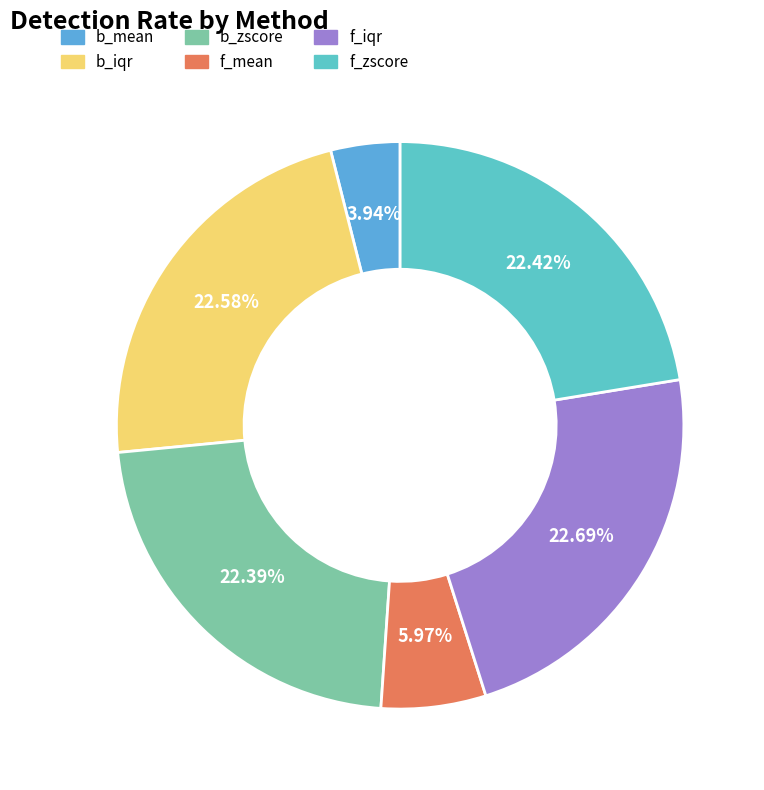

To the nearest percent, what percentage of the pie is f_iqr?

23%